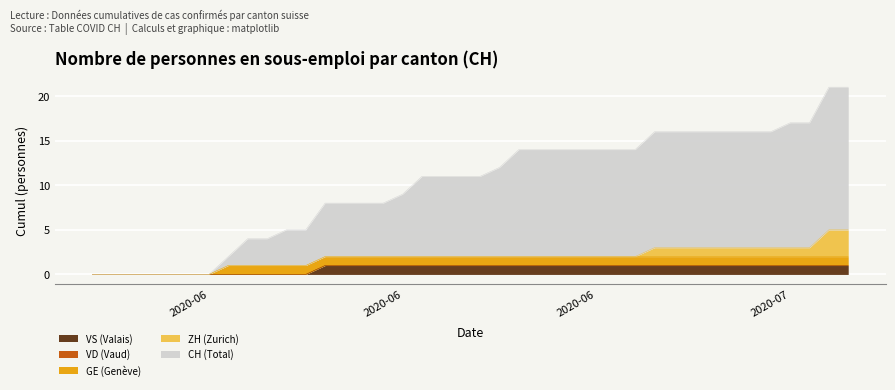

True or false: GE and VS intersect in this chart.

False